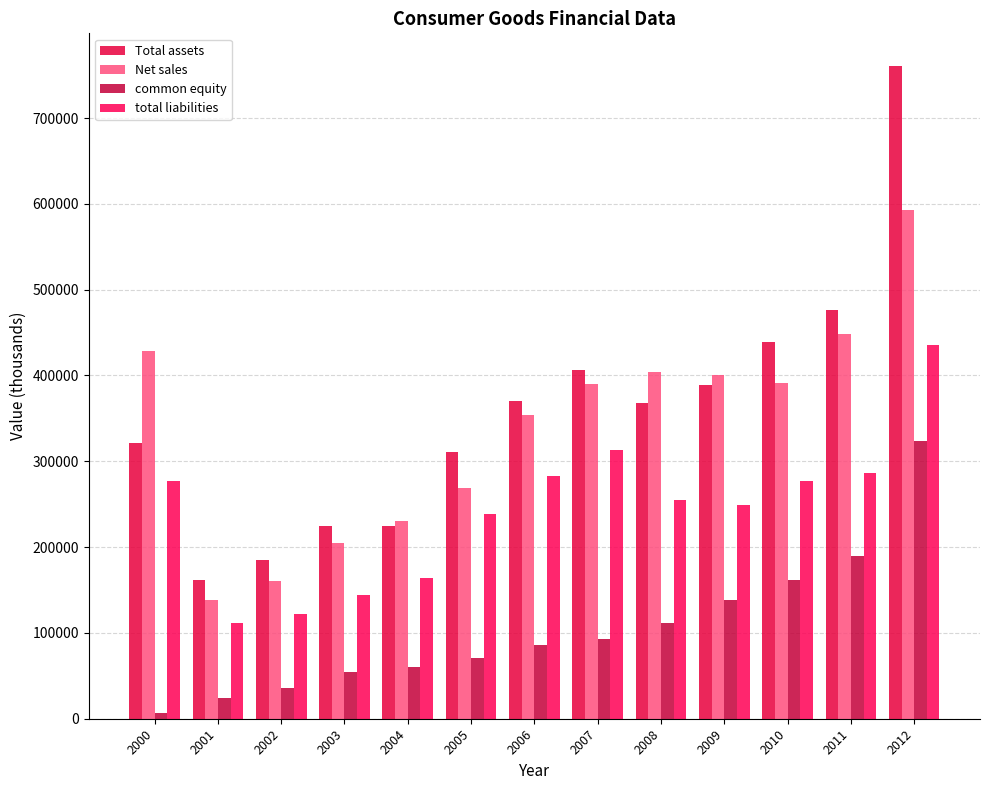

What are all the series names shown in the legend?

Total assets, Net sales, common equity, total liabilities